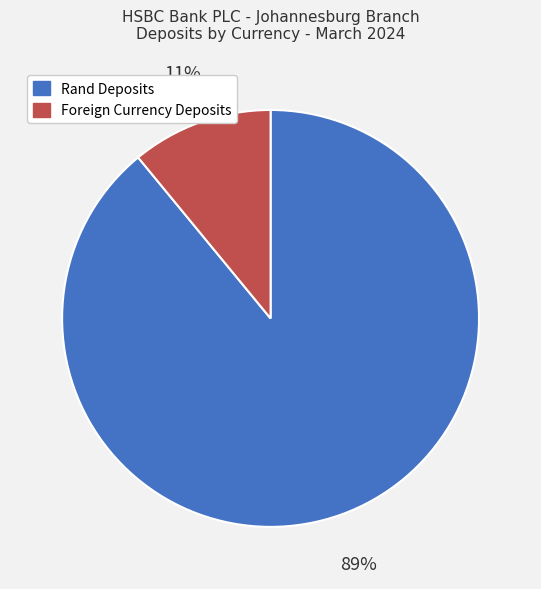

To the nearest percent, what is the average slice percentage?

50%